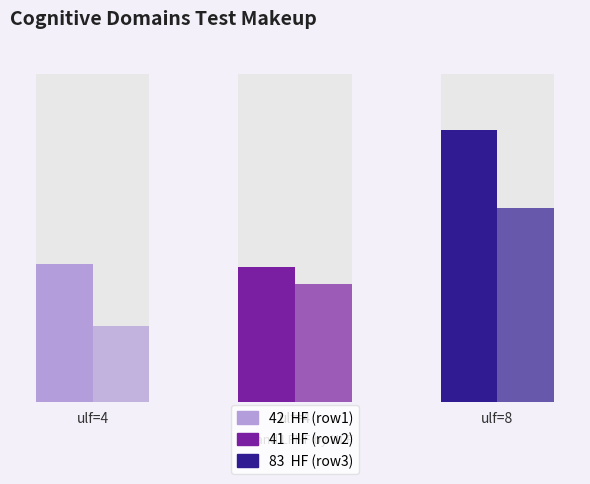

Does the chart contain any negative values?

No